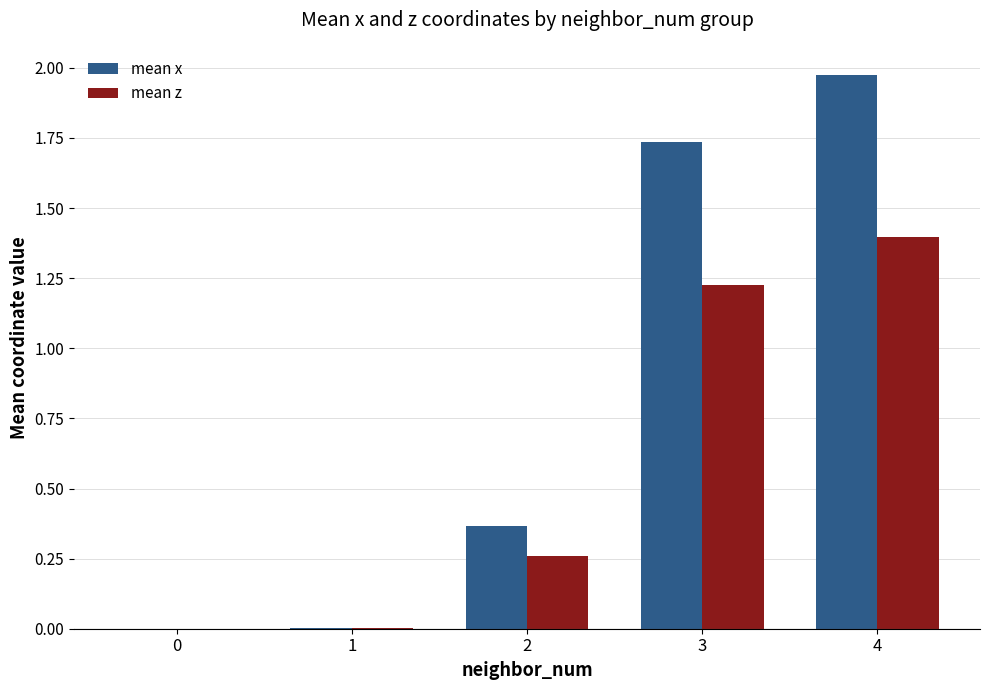

What is the sum of all mean x values?

4.1